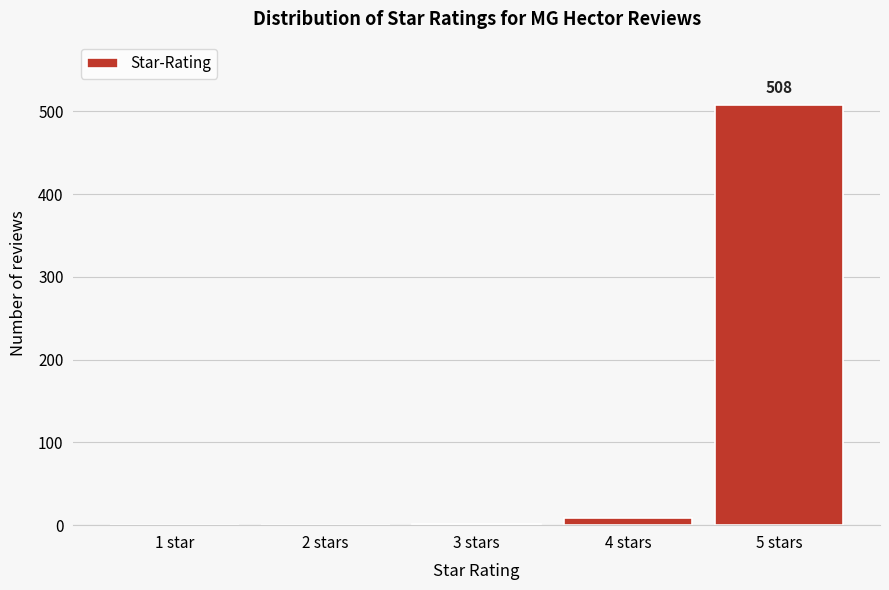

What is the change in value from 2 stars to 5 stars?

+508